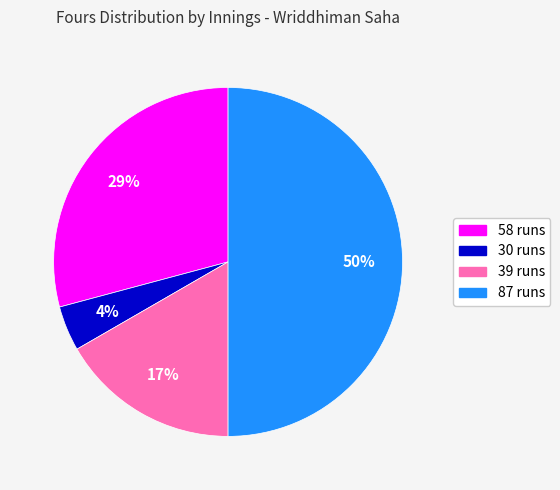

What is the largest slice in the pie chart?

87 runs